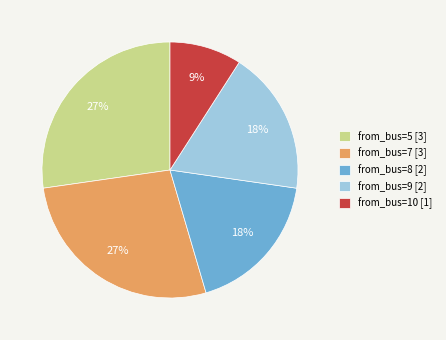

Between from_bus=8 and from_bus=10, which is larger?

from_bus=8